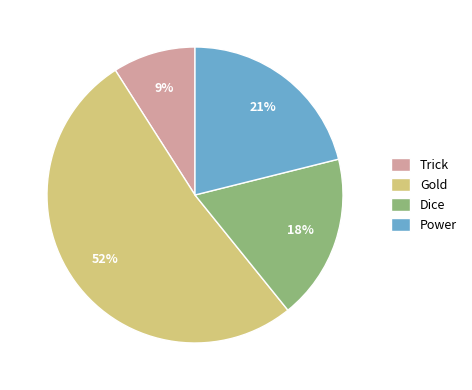

Does Gold represent more than half of the total?

Yes